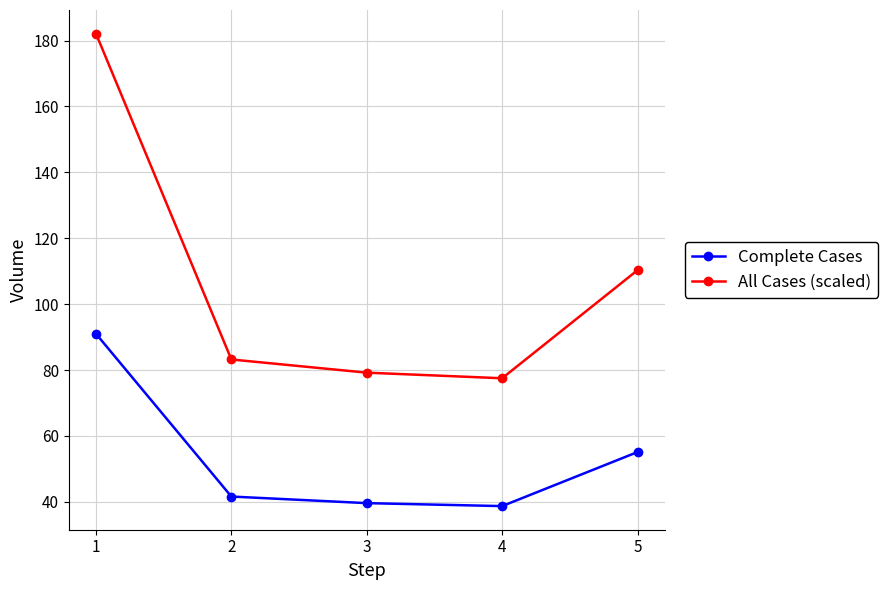

Read the Complete Cases value at 5.

55.1